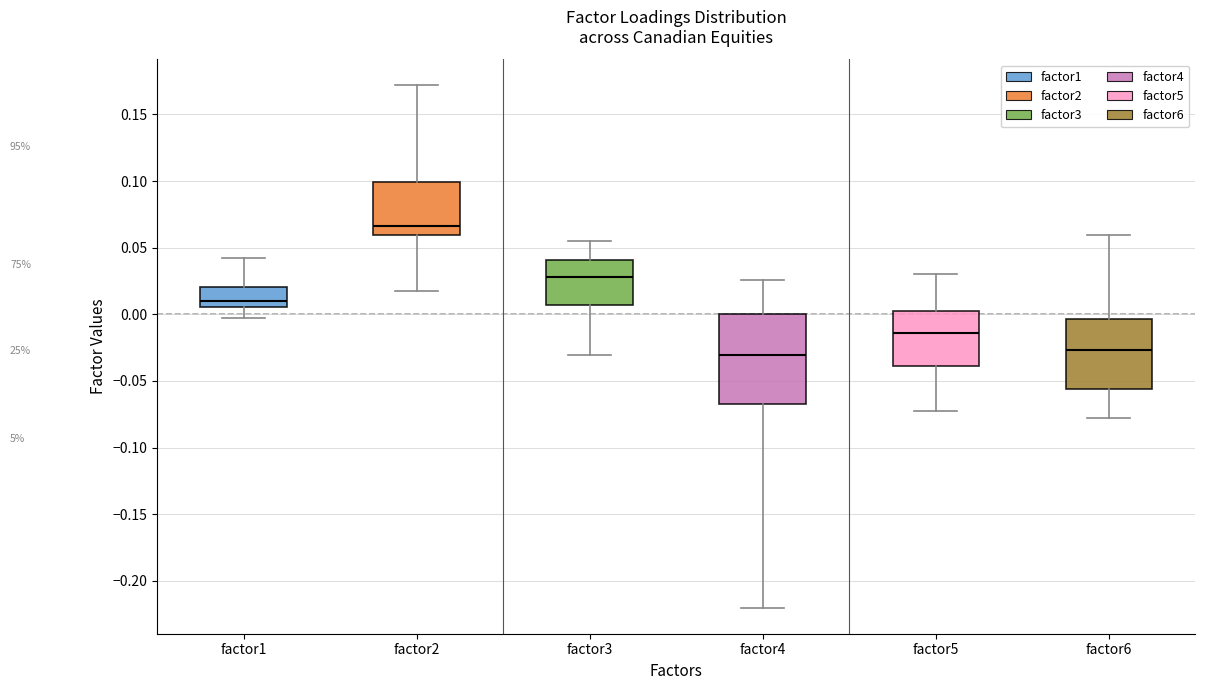

Which box's median line is the highest?

factor2